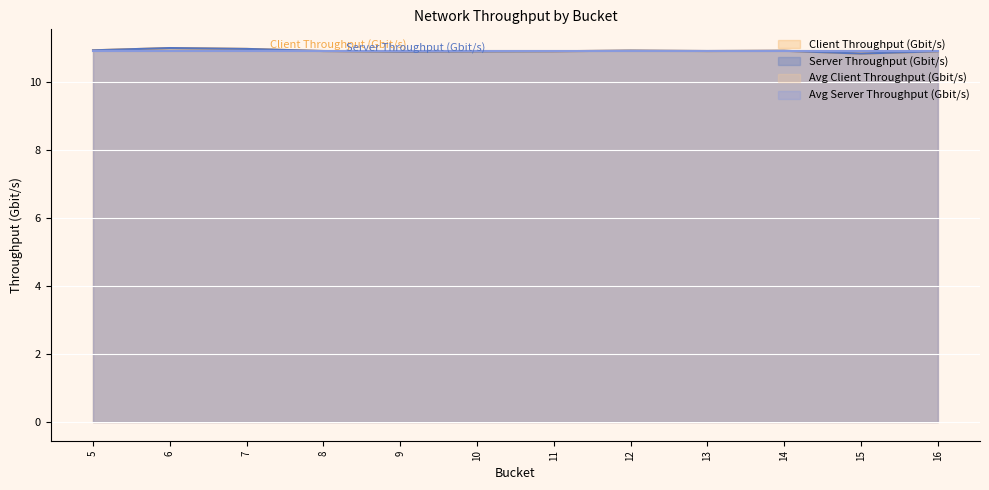

Is it true that Client Throughput (Gbit/s) equals 16.8 at 15?

False